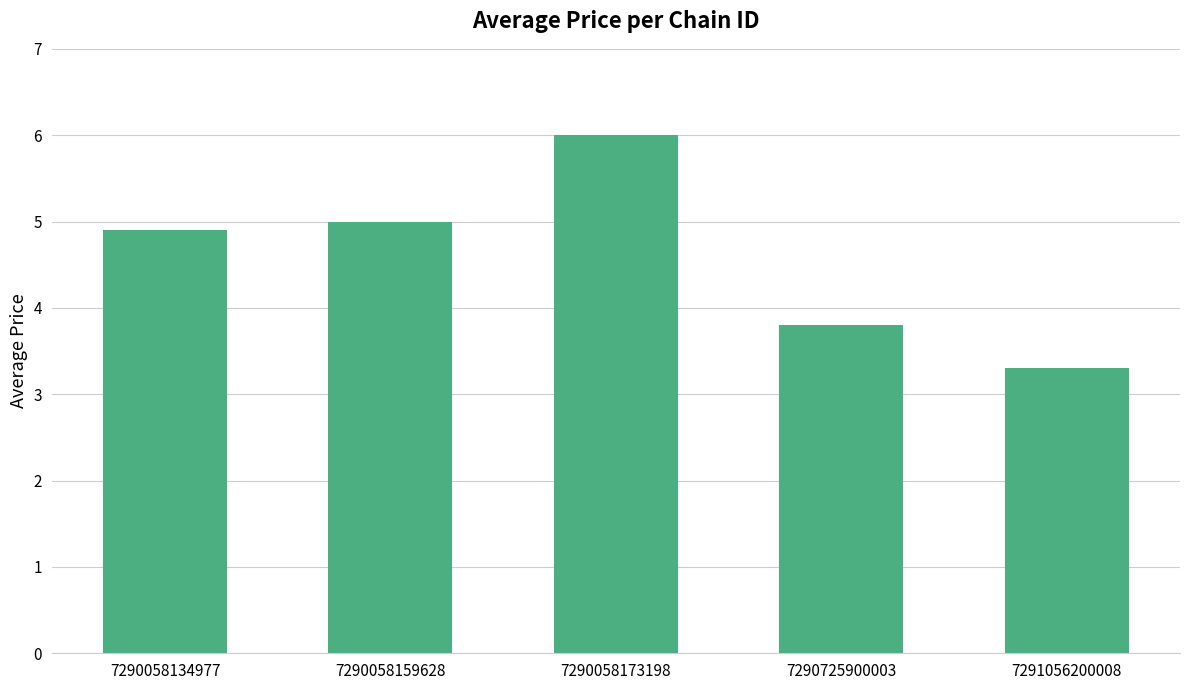

Which has a higher value, 7290725900003 or 7290058173198?

7290058173198